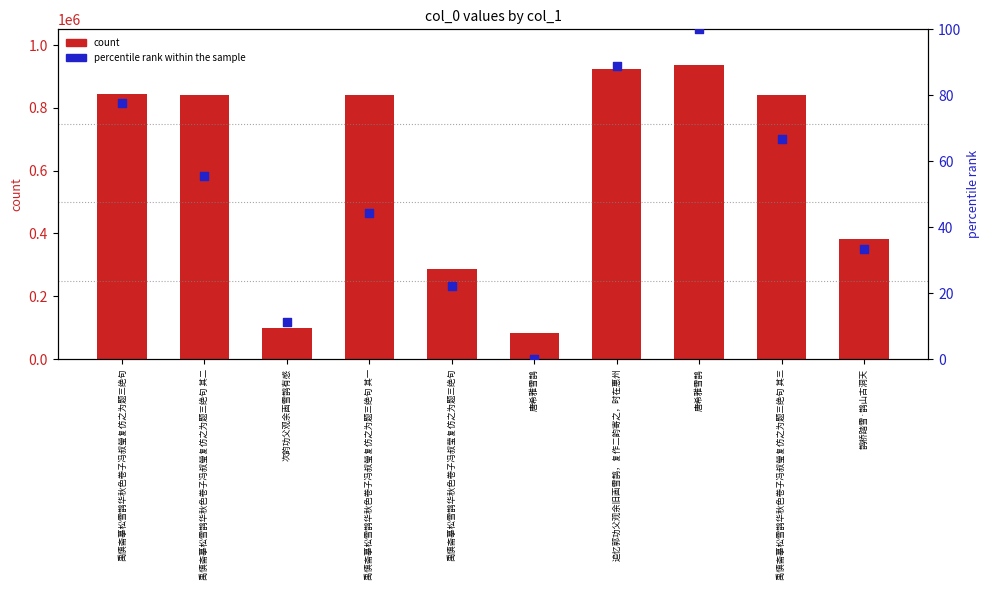

What are all the series names shown in the legend?

count, percentile rank within the sample